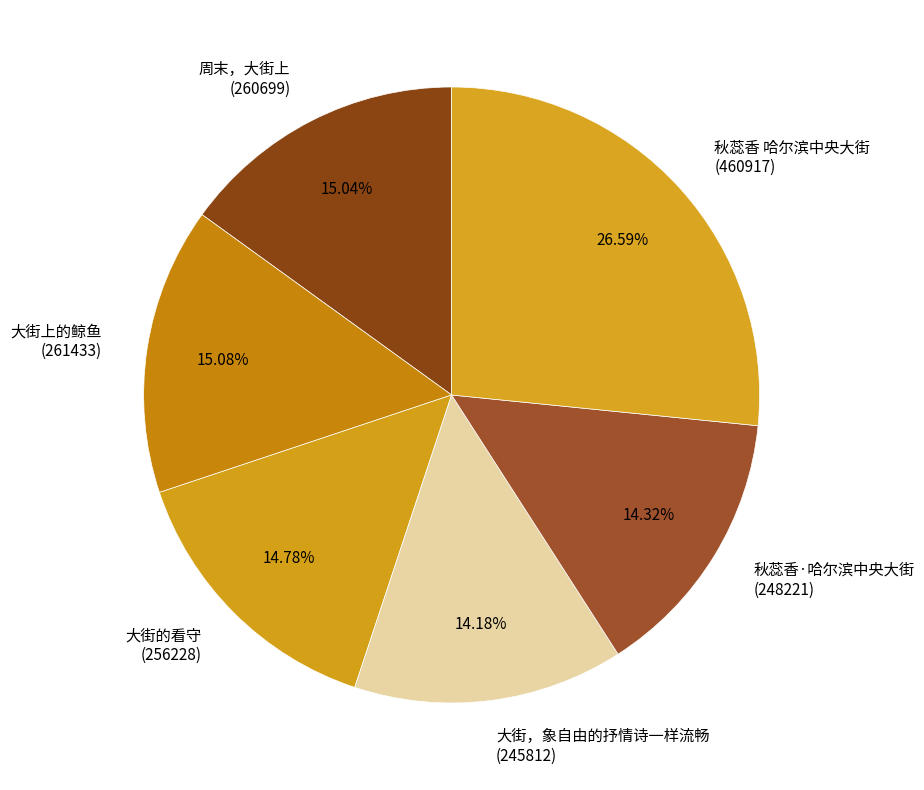

Between 大街的看守 (256228) and 秋蕊香 哈尔滨中央大街 (460917), which is larger?

秋蕊香 哈尔滨中央大街 (460917)